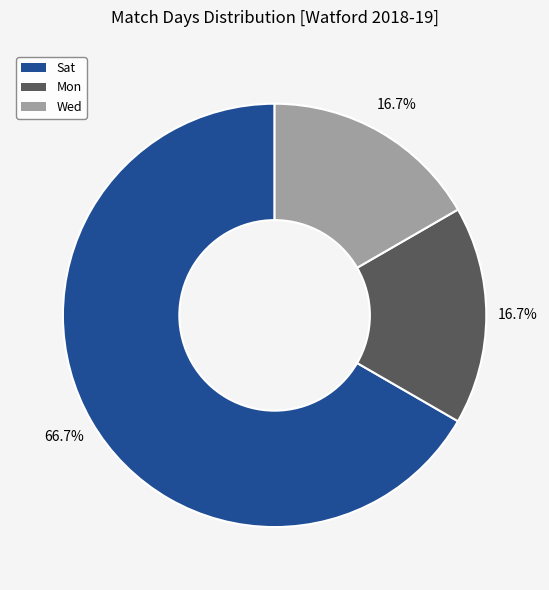

Between Sat and Mon, which is larger?

Sat